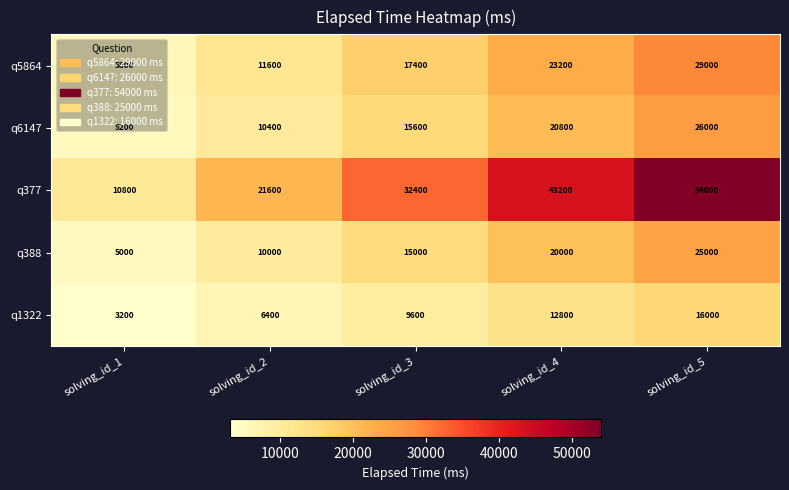

What is the difference between the q388 values at solving_id_5 and solving_id_2?

15000